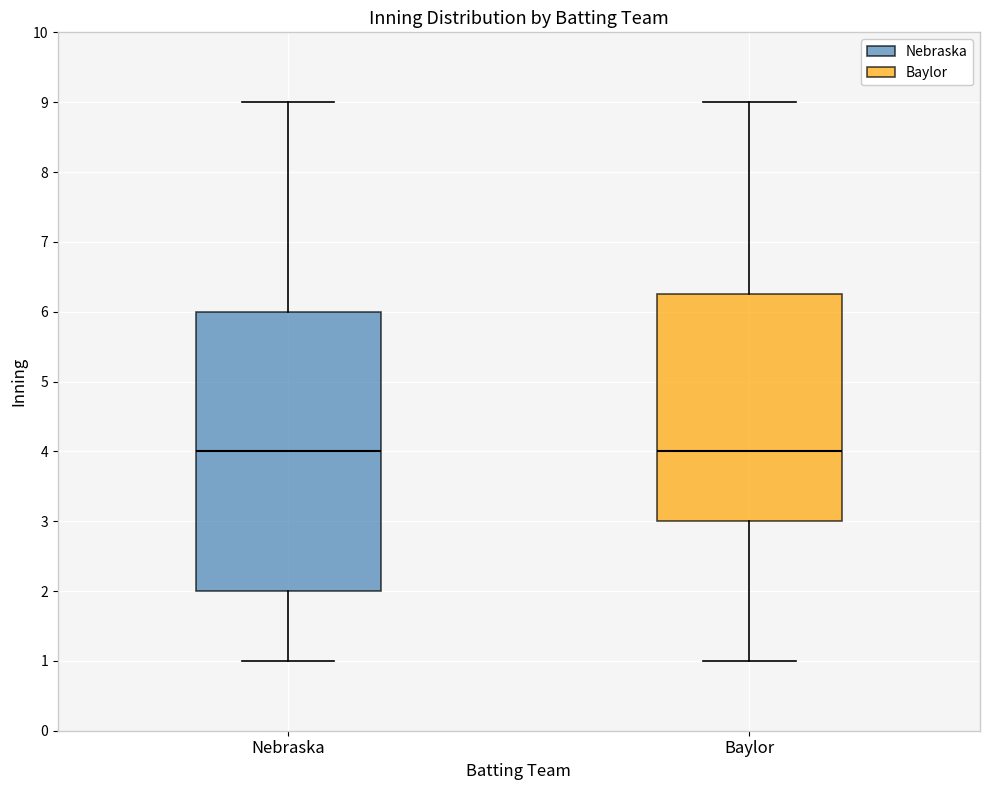

Comparing the boxes themselves (not the whiskers), which one is the tallest?

Nebraska